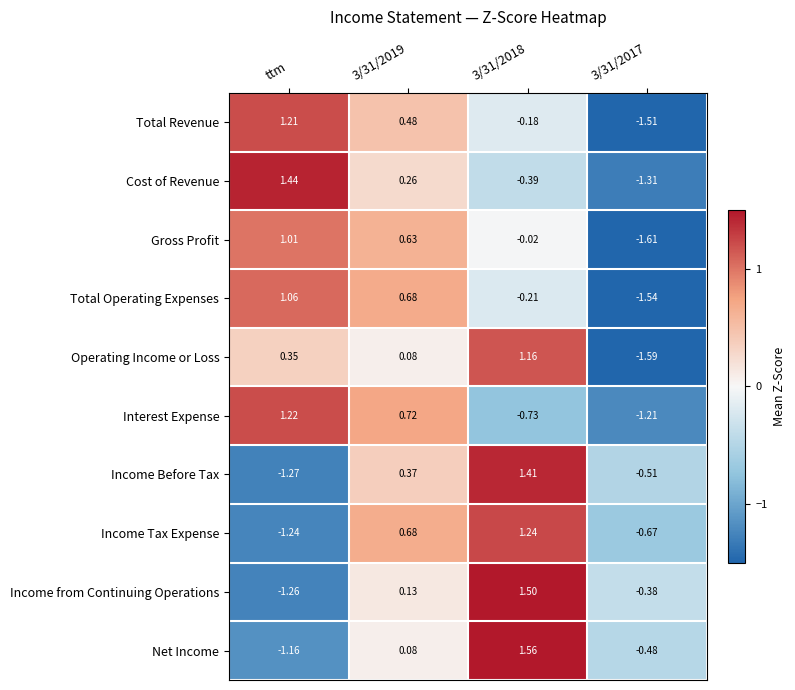

What is the difference between the highest and lowest values at ttm?

2.7